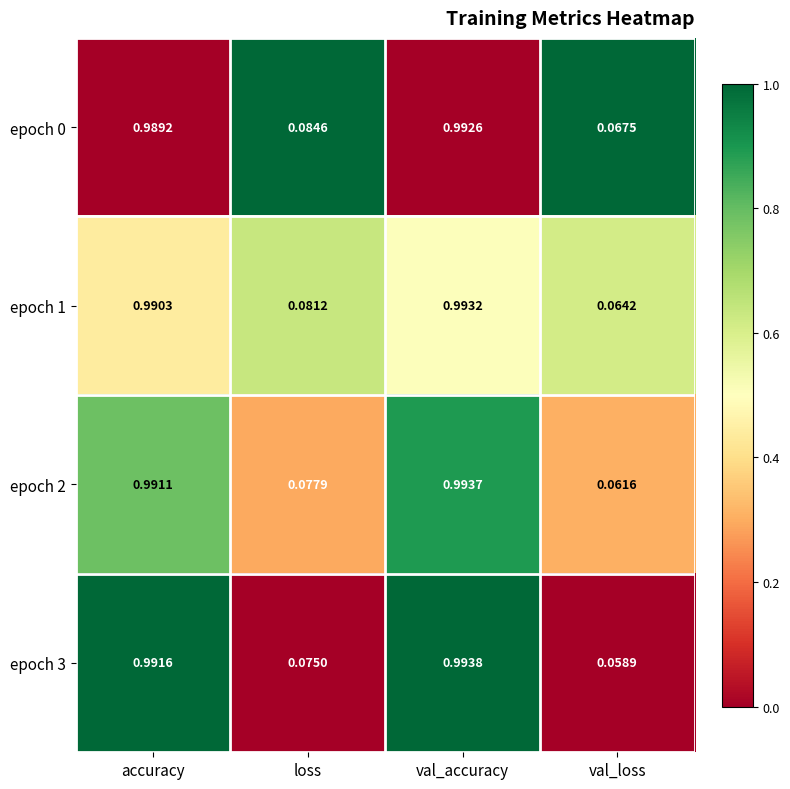

What is the spread (max minus min) of values at val_accuracy?

0.0